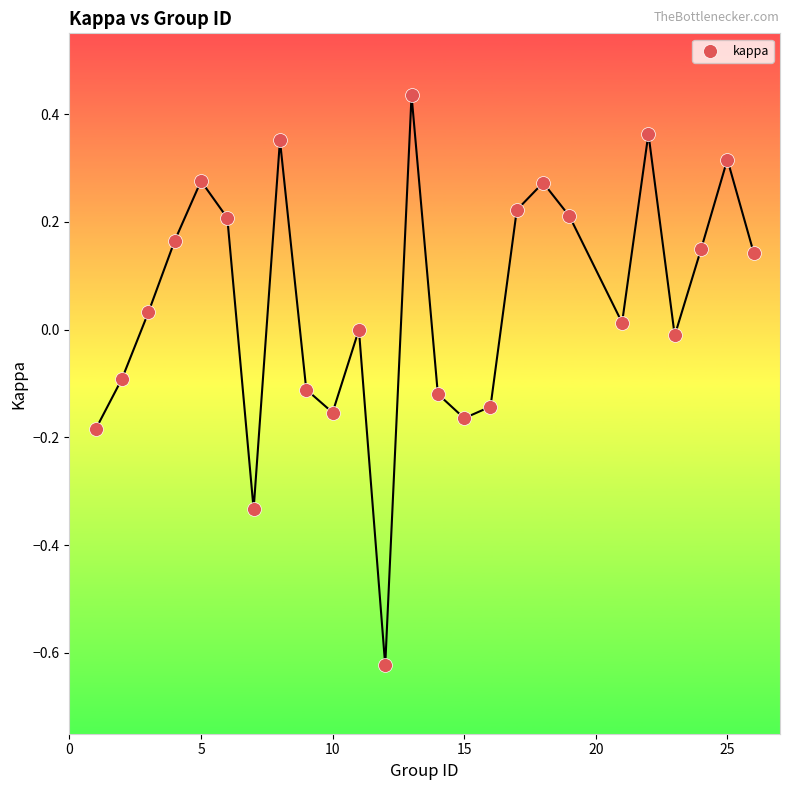

What is the range of X values (max minus min)?

25.0